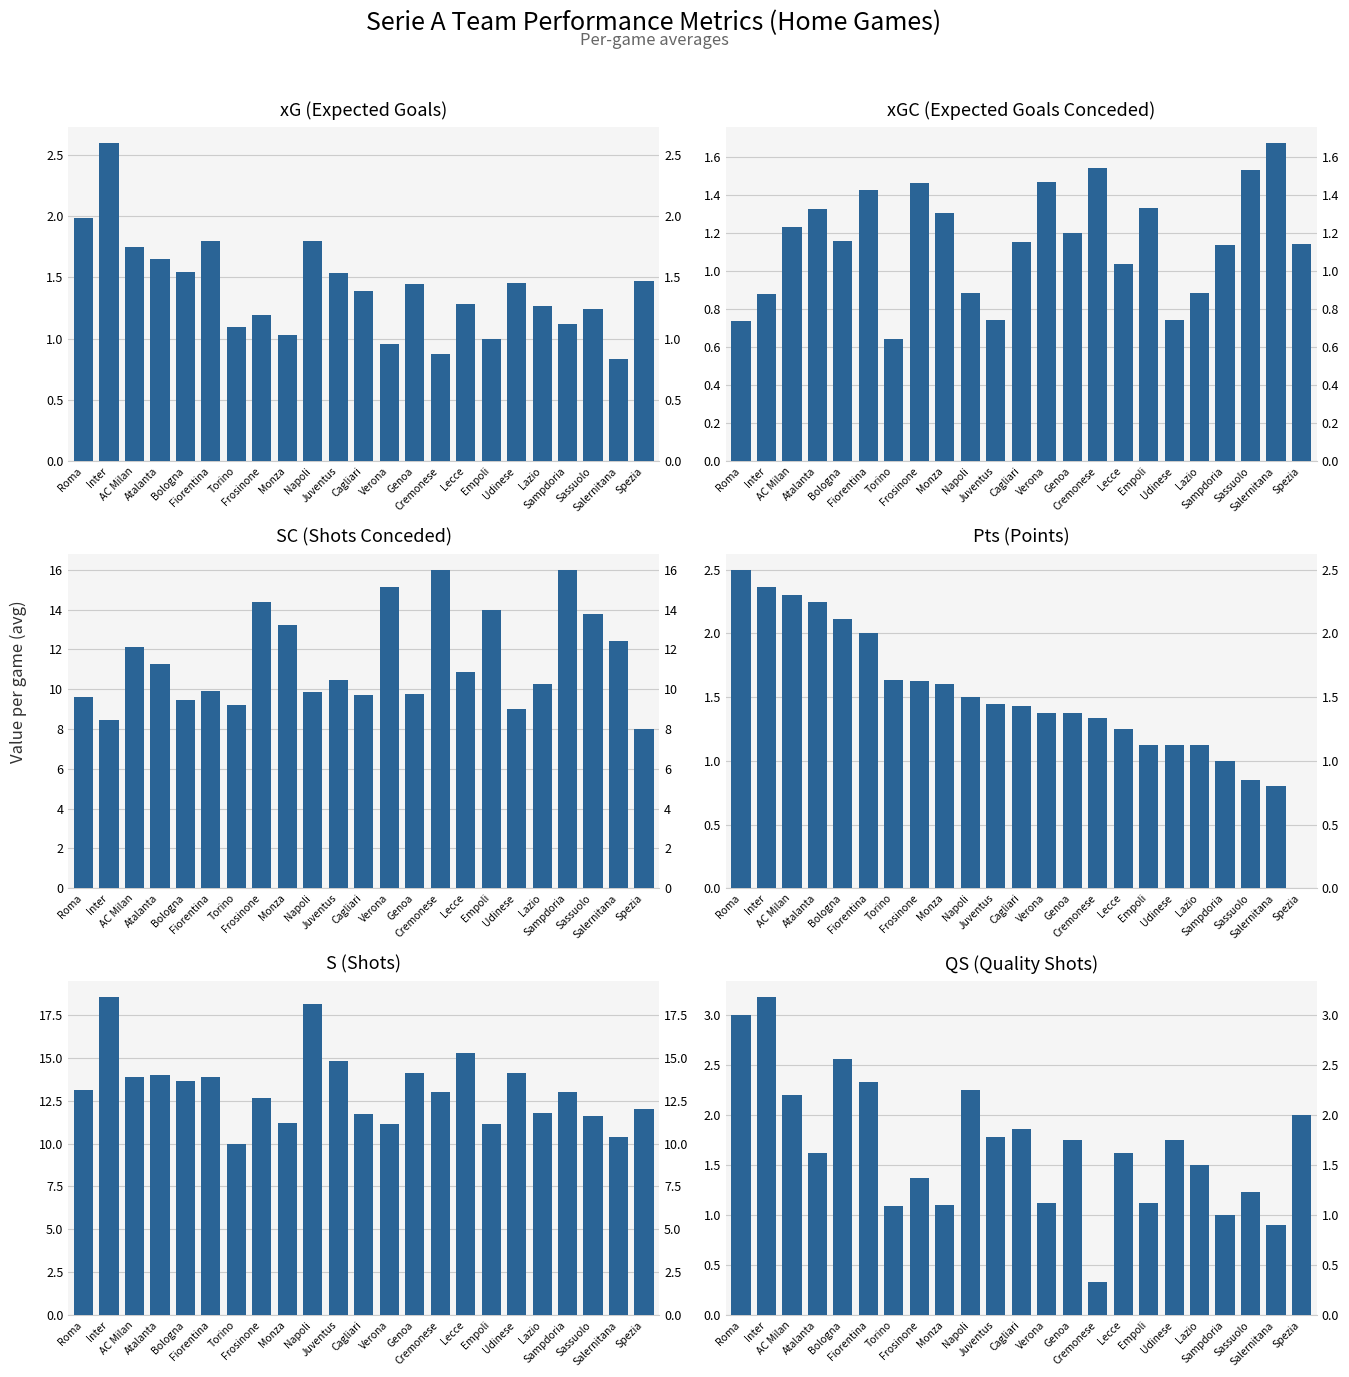

The S series shows 3.1 at Frosinone. True or false?

False